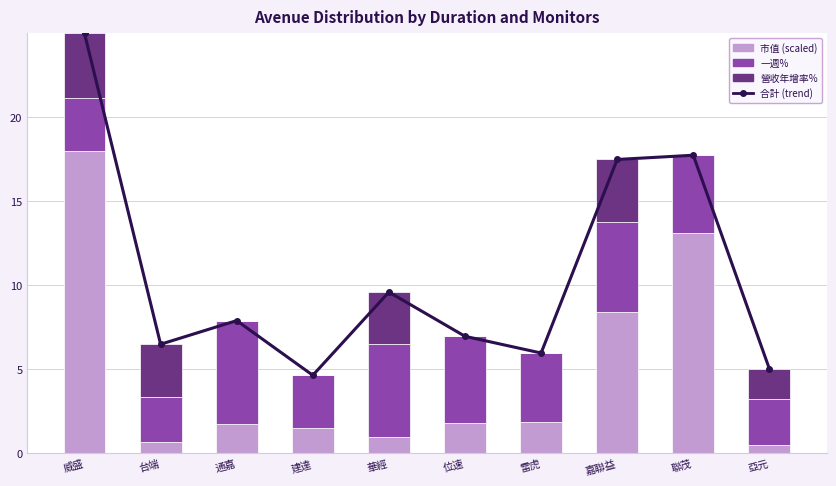

What is the value of the 合計 (trend) bar at the 9th from the left?

17.7